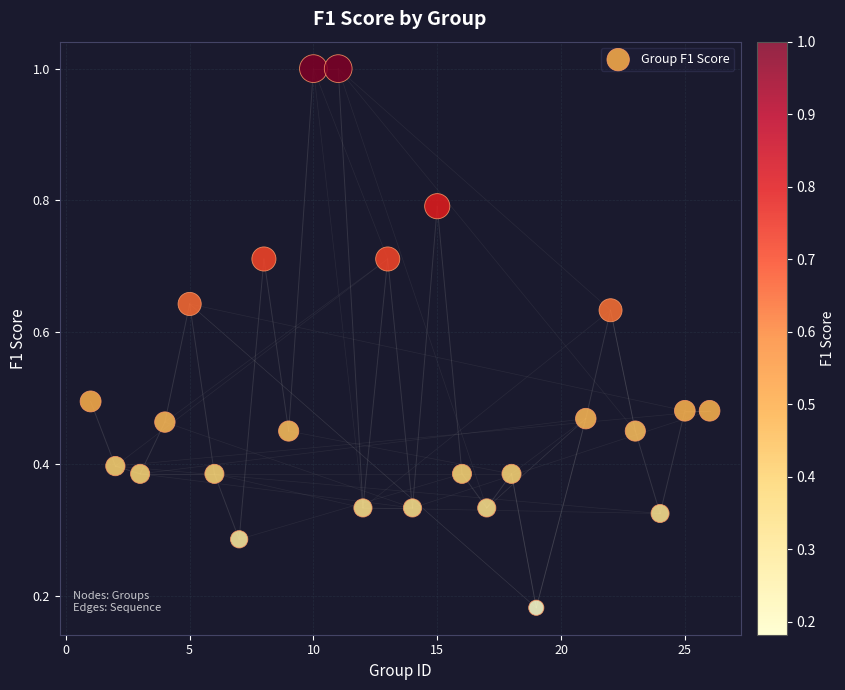

What is the range of X values (max minus min)?

25.0